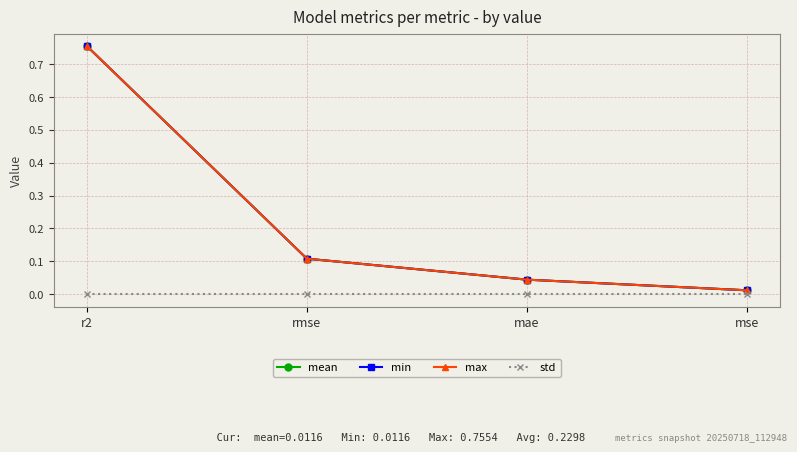

Is the value of max at mae greater than the value of min at rmse?

No